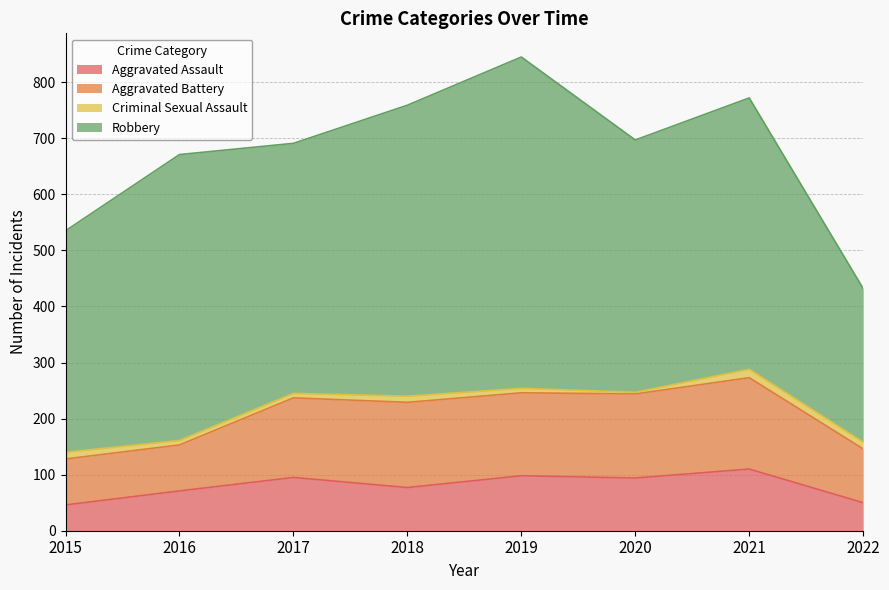

True or false: Aggravated Battery and Criminal Sexual Assault intersect in this chart.

False